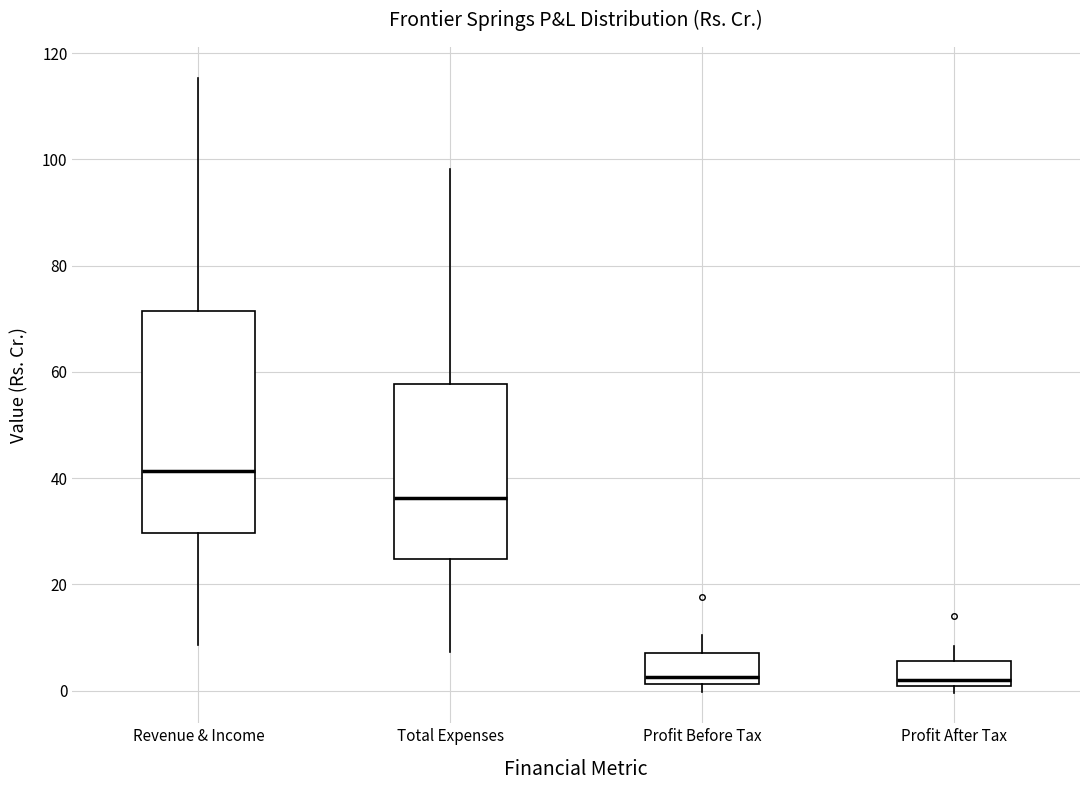

Reading left to right, read every box against the y-axis: the position of its median line, the range the box covers, and the ends of its whiskers. The values are not printed on the chart, so give them approximately, as read against the axis.

Revenue & Income: median 42, box 30 to 72, whiskers 8 to 116
Total Expenses: median 36, box 24 to 58, whiskers 8 to 98
Profit Before Tax: median 2 (just above the box's lower edge), box 2 to 8, whiskers 0 to 10
Profit After Tax: median 2, box 0 to 6, whiskers 0 (just below the box's lower edge) to 8